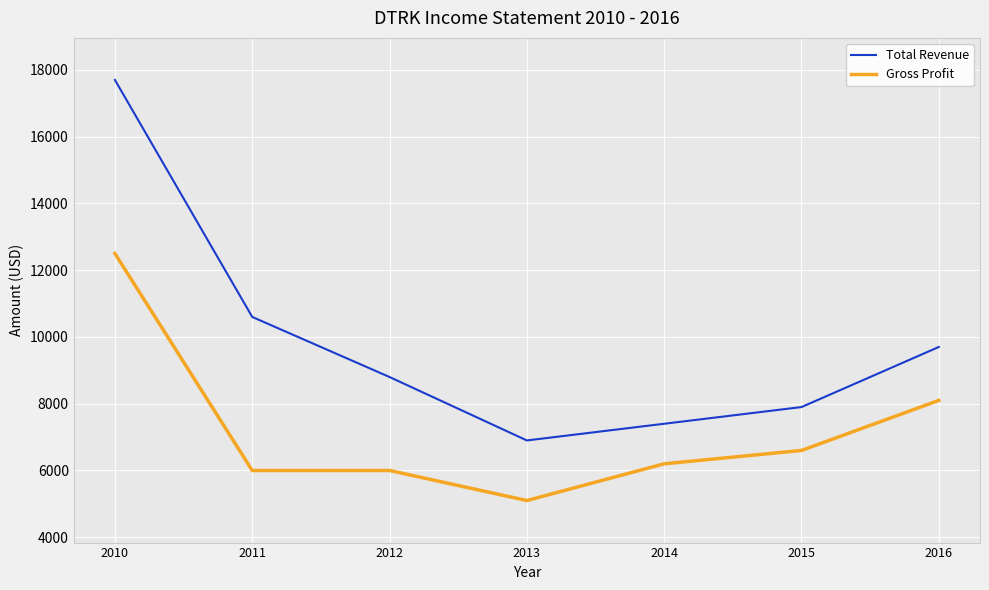

True or false: Gross Profit and Total Revenue cross at least once.

False